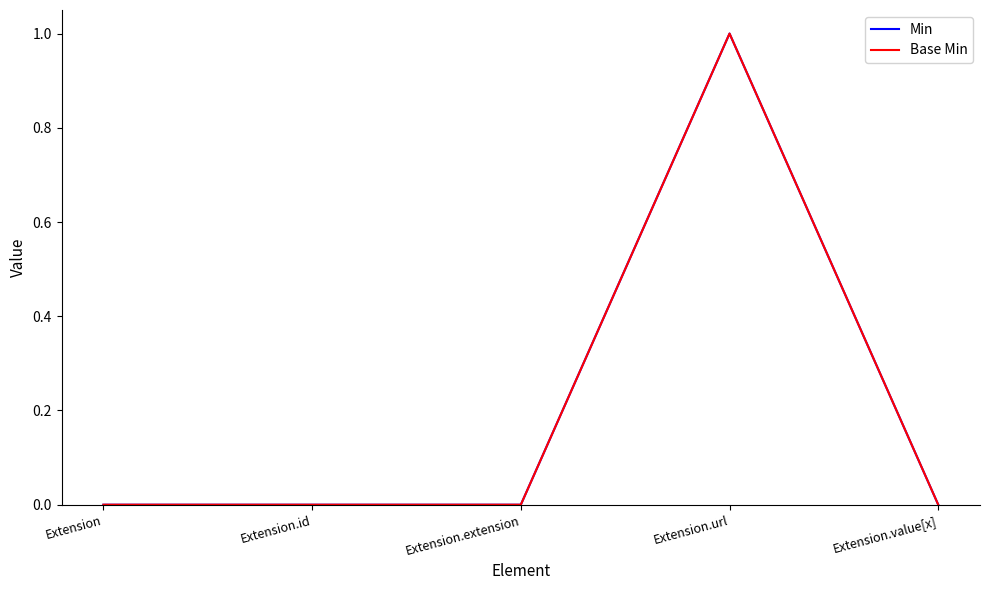

Which category has the lowest value in the Base Min series?

Extension